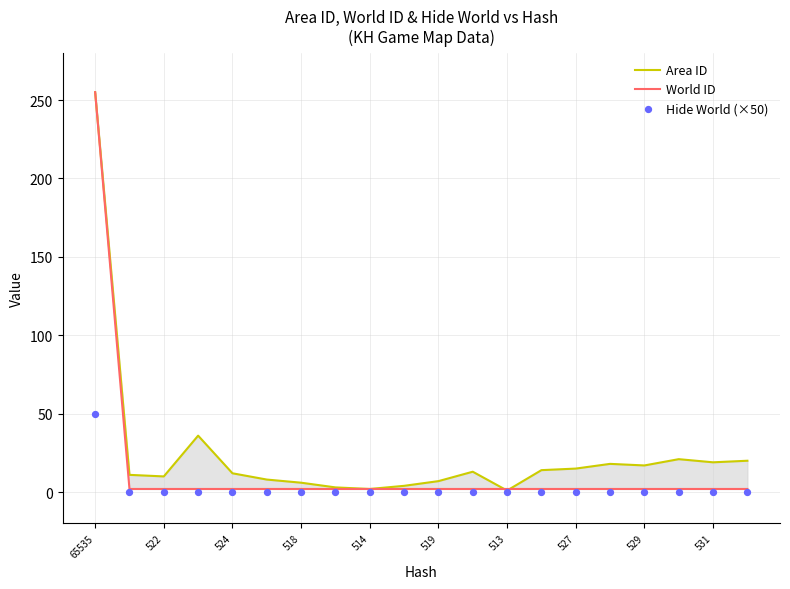

What is the total value across all series at 13?

16